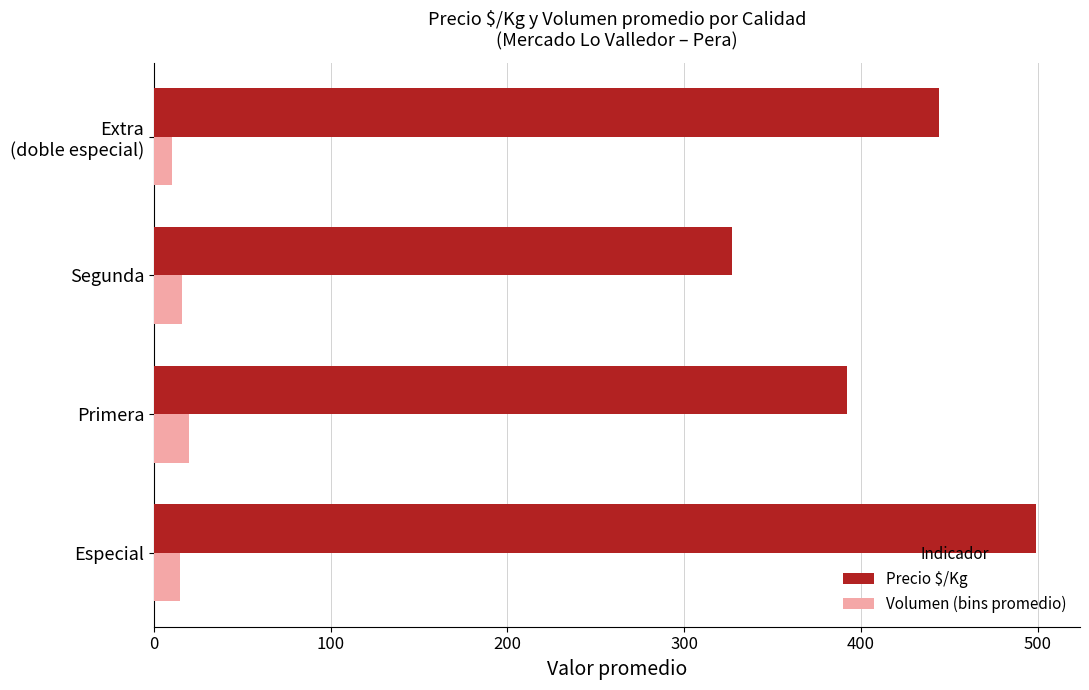

What is the difference between the maximum and minimum values in the Precio $/Kg series?

172.0